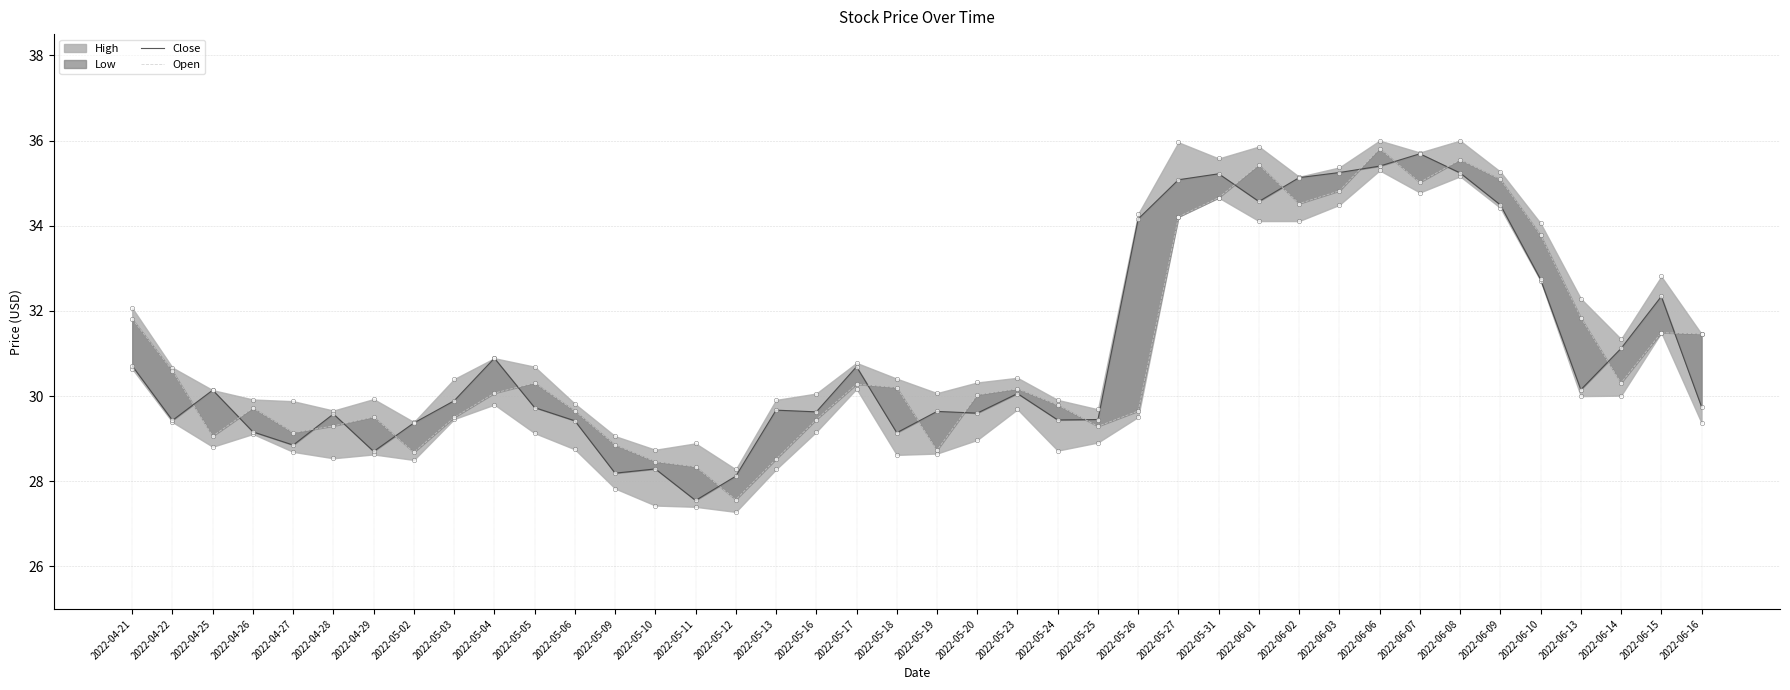

At how many categories does at least one series exceed 31?

16